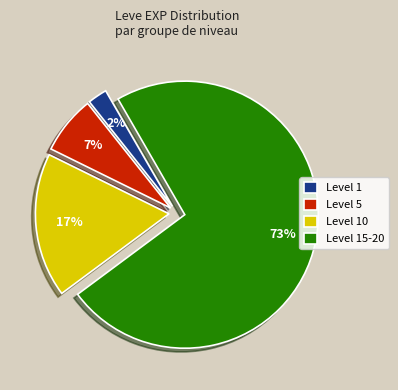

Count the number of slices in the pie.

4